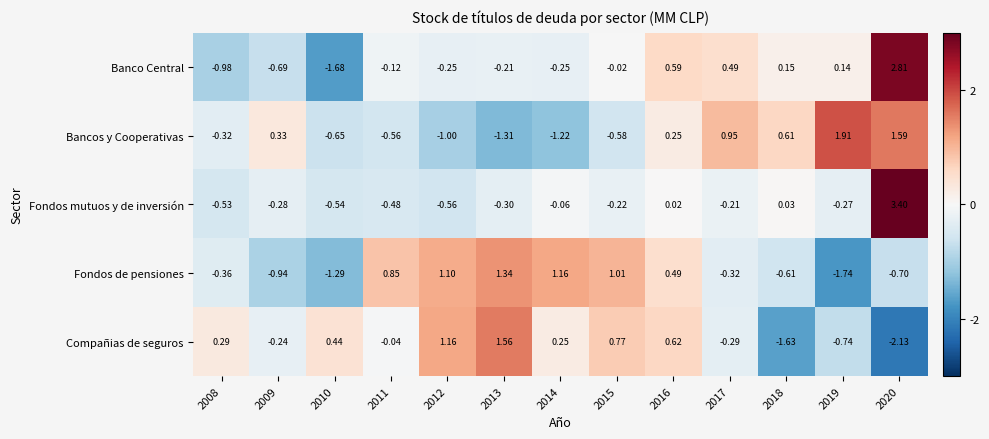

How many series are shown in this chart?

5